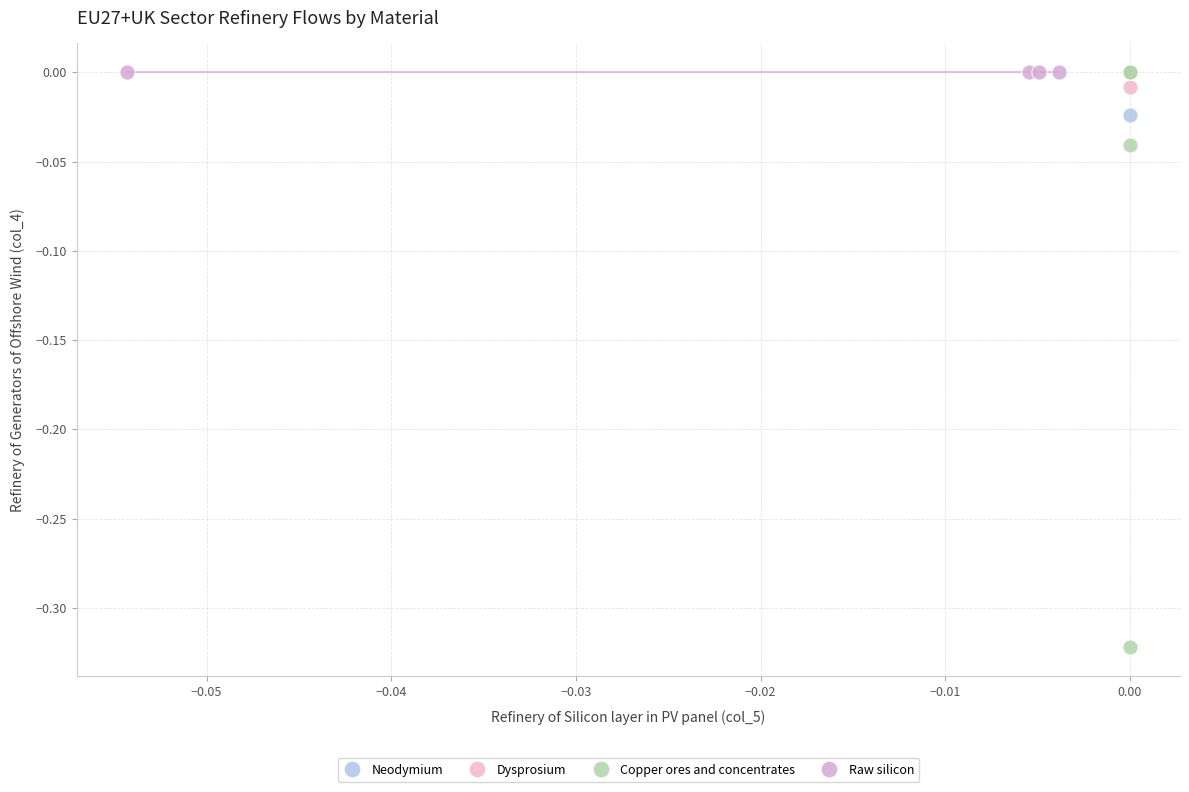

Which series reaches the minimum Y coordinate?

Copper ores and concentrates